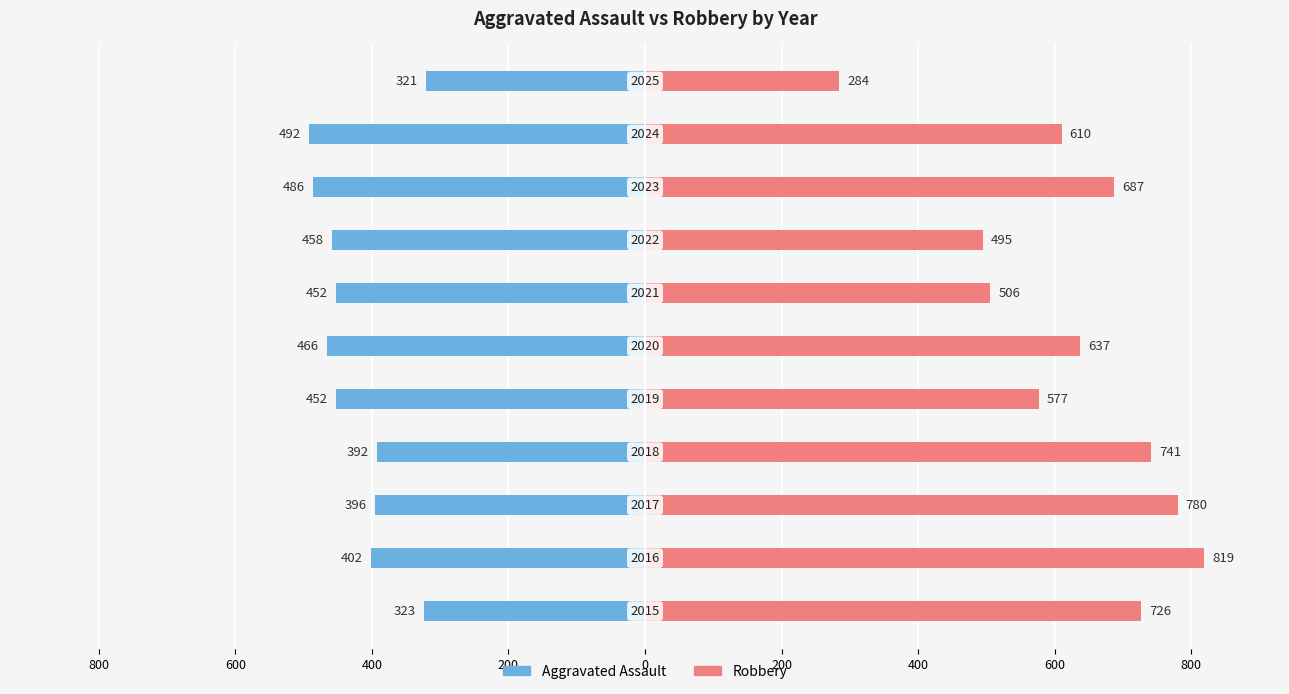

Which has a higher value, 600 or 800?

800